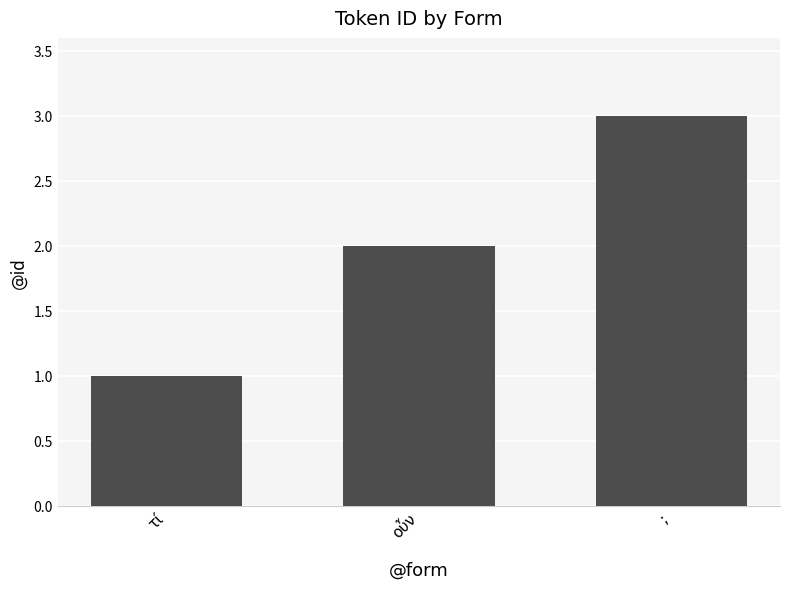

List the labels in order of value, largest first.

;, οὖν, τί